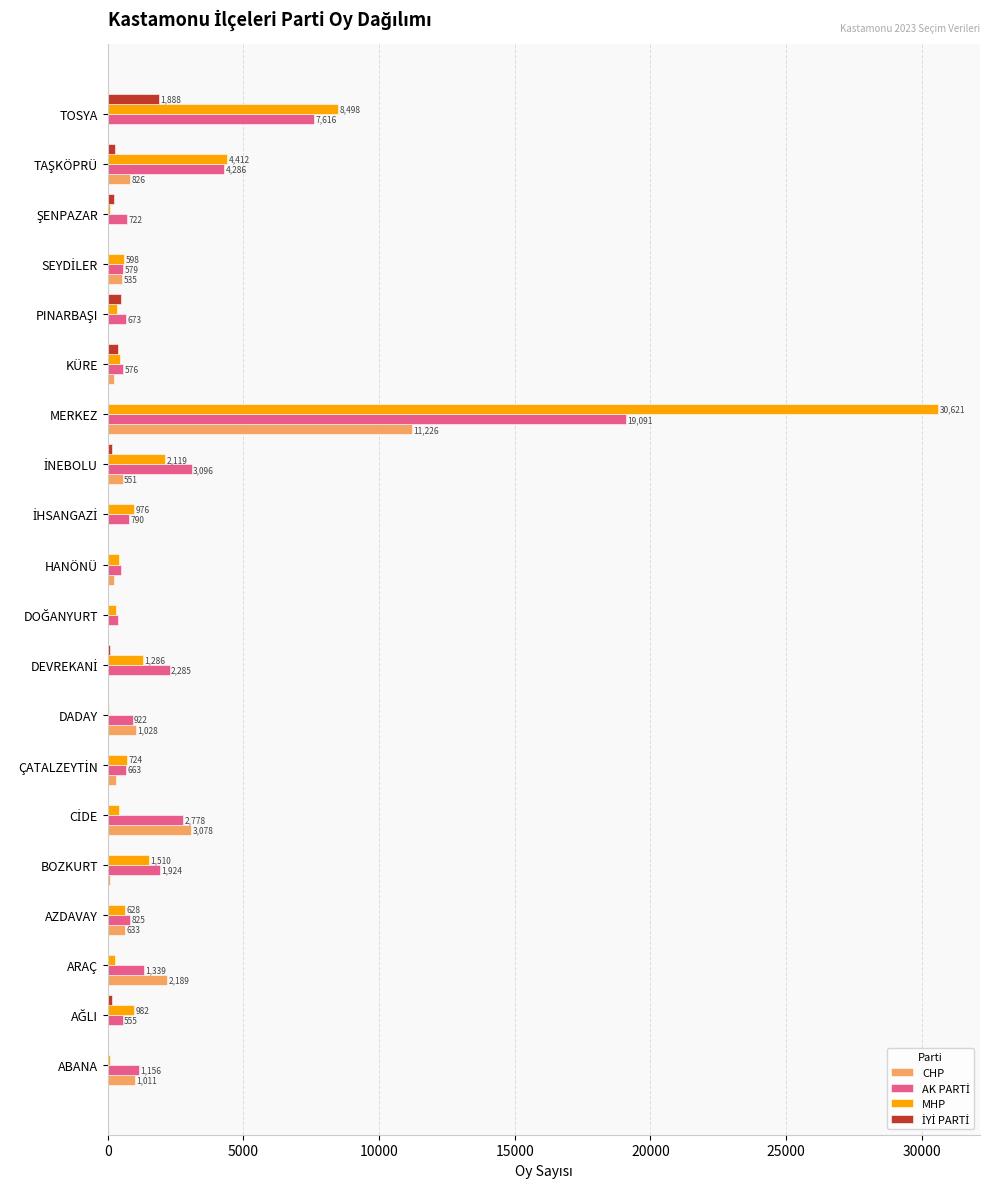

How many categories are shown in the chart?

20